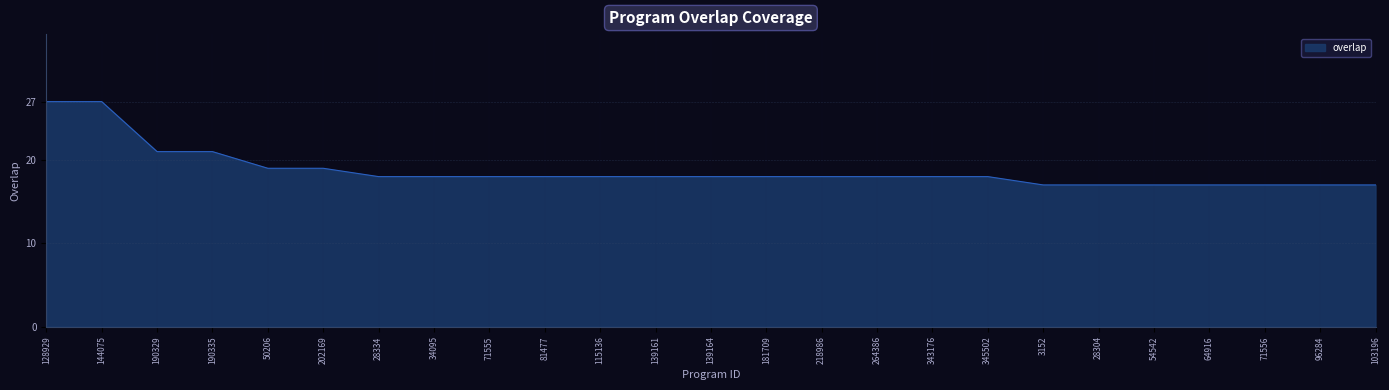

The value at 96284 is 17. True or false?

True